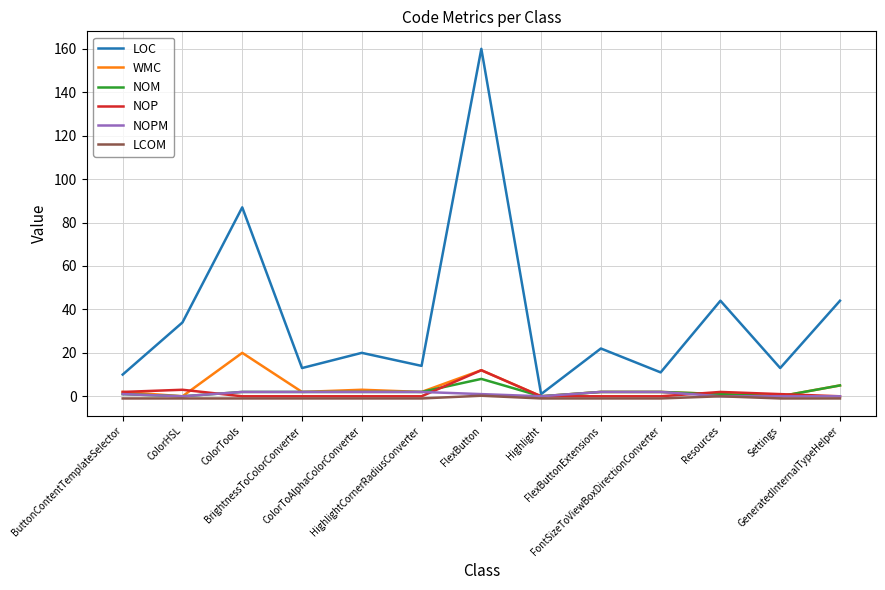

How many lines are shown in the chart?

6